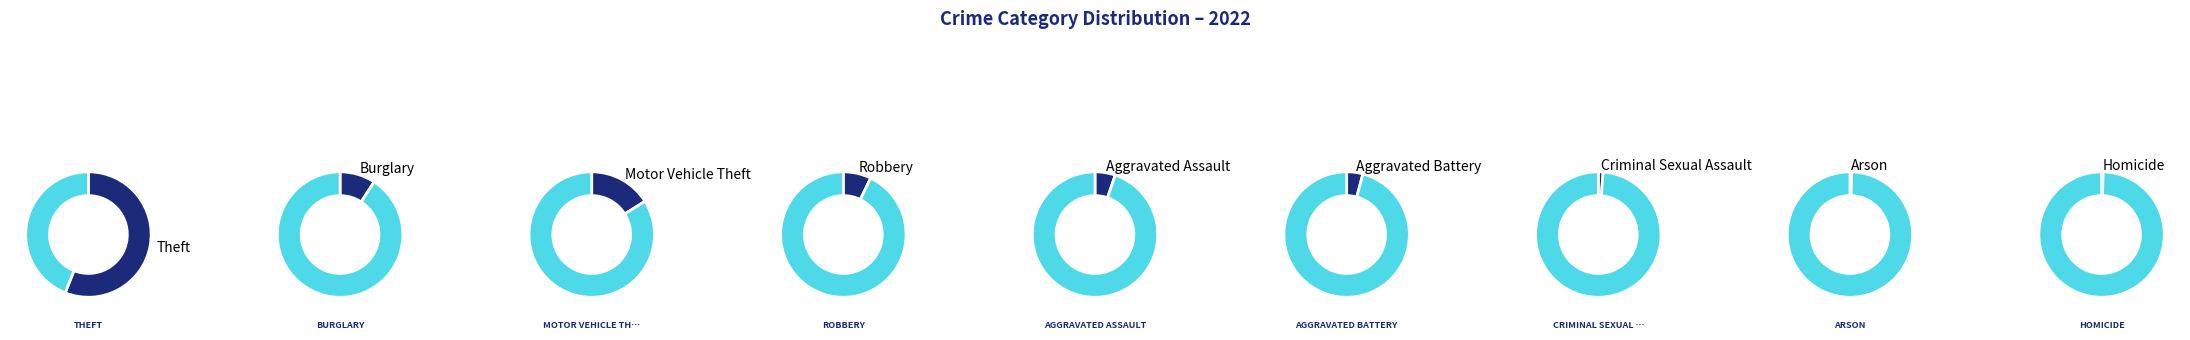

The Homicide slice represents 1% of the pie. True or false?

False